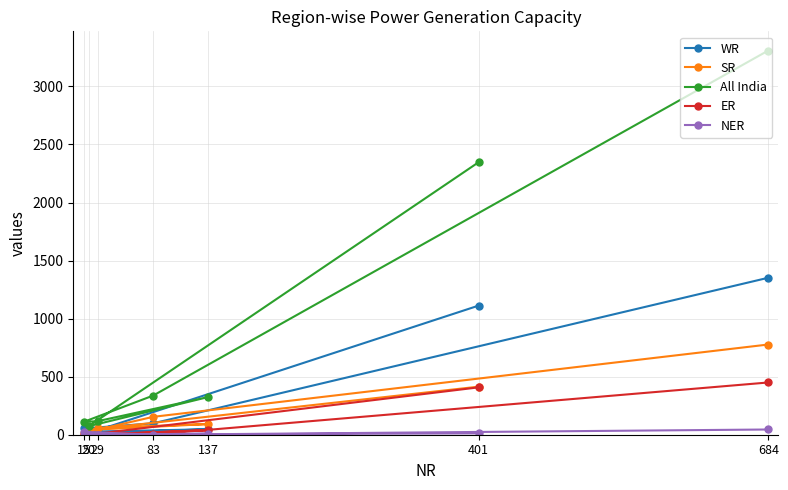

At which category is the sum across all series the highest?

684